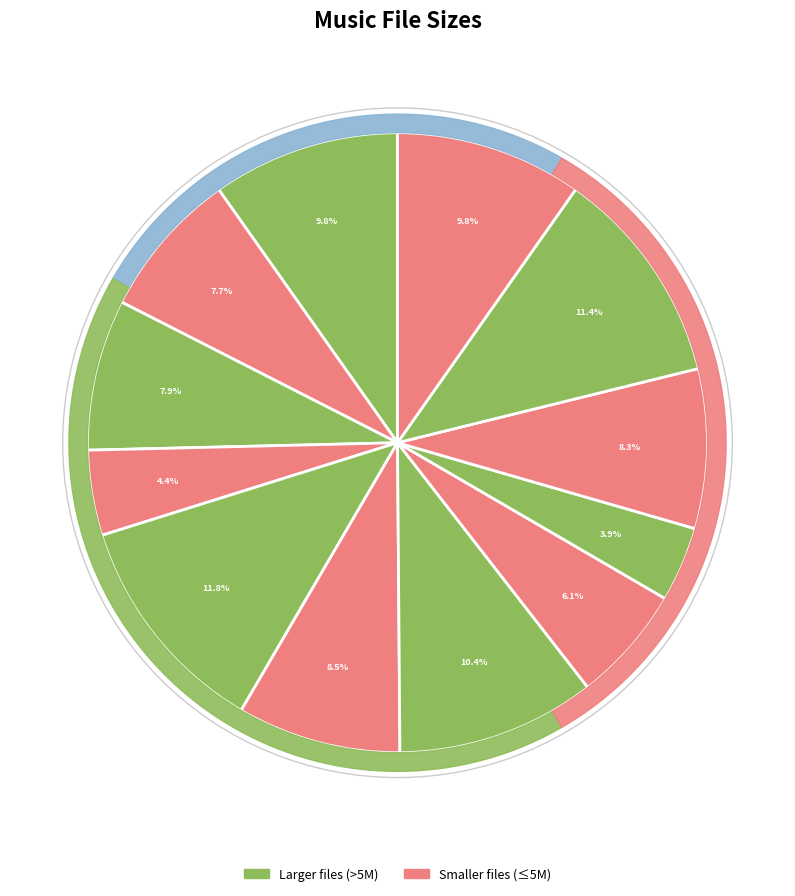

What percentage is the 01 Don't Stop the Music.m4a slice, to the nearest percent?

10%